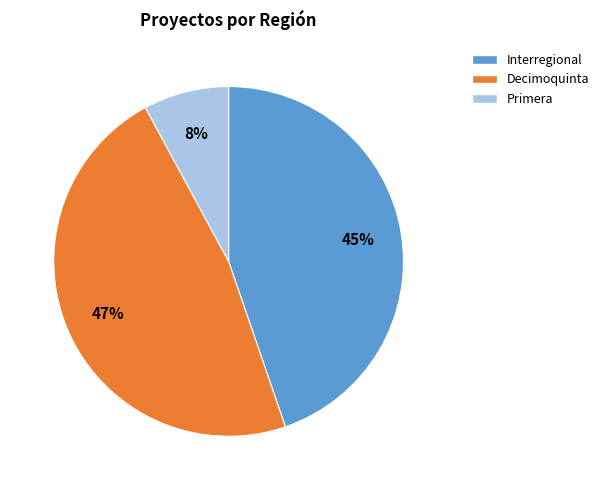

Between Primera and Decimoquinta, which is larger?

Decimoquinta